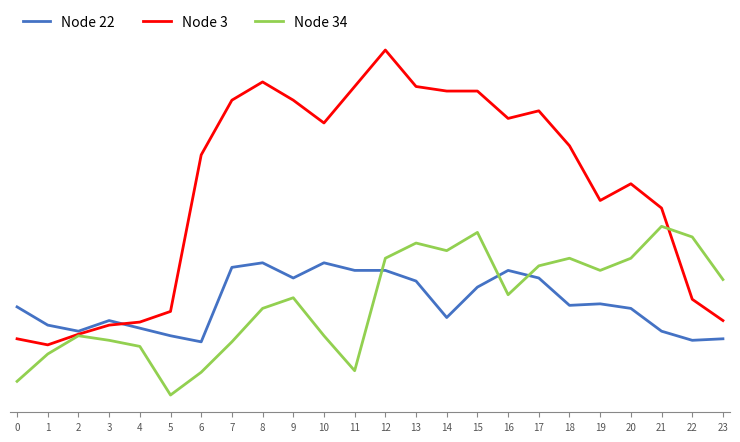

Does the chart display data point markers on the line(s)?

No